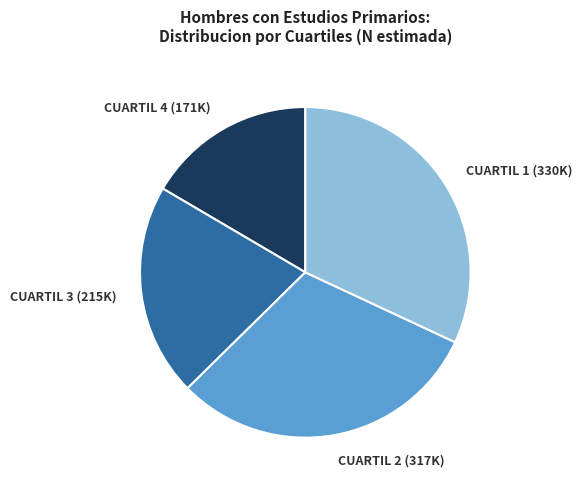

Is there any slice that represents more than half of the pie?

No